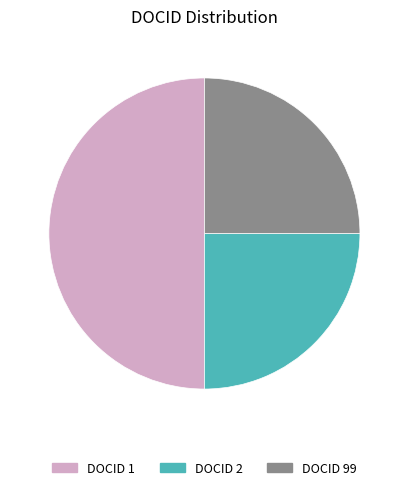

The DOCID 2 slice represents 25% of the pie. True or false?

True